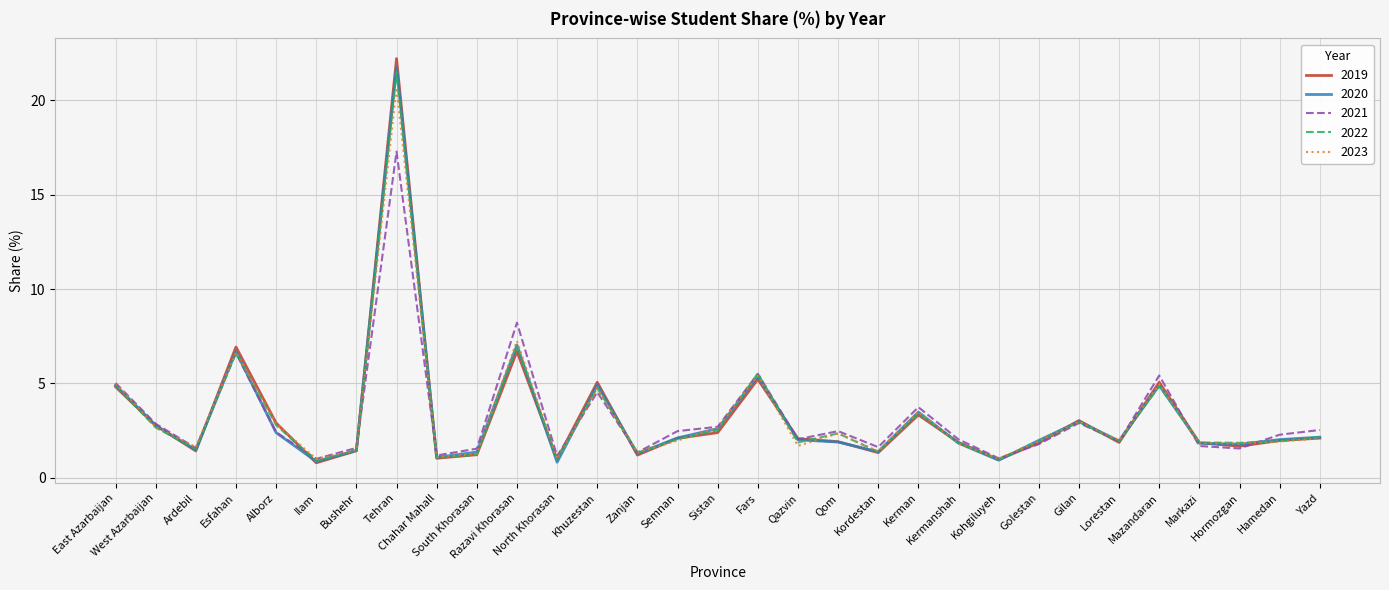

Which series has the largest range (max minus min)?

2019